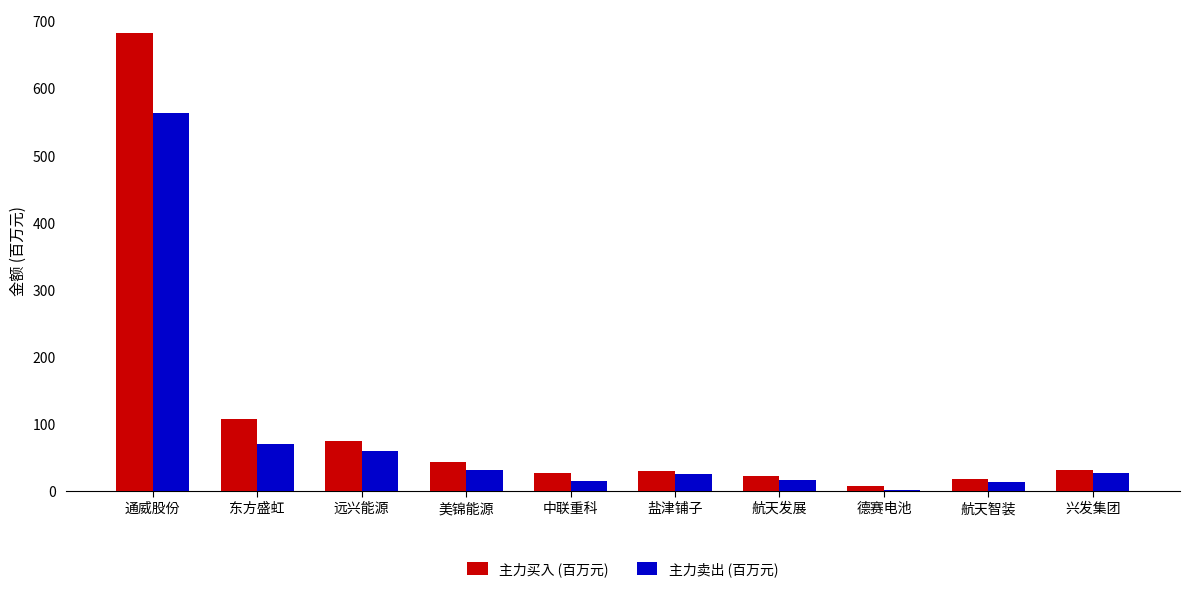

Rank the series at 东方盛虹 from lowest to highest value.

主力卖出 (百万元), 主力买入 (百万元)